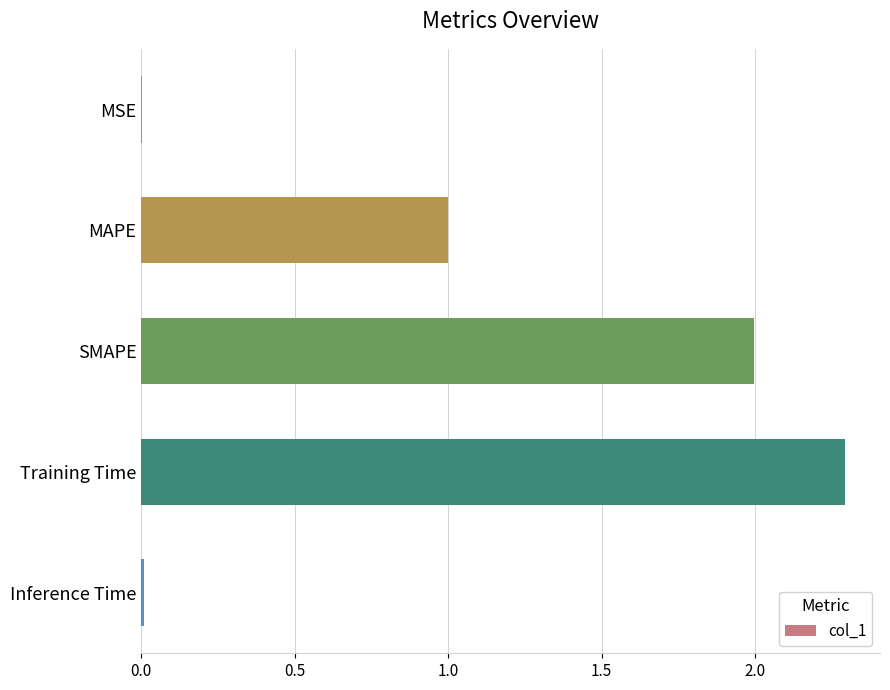

What is the greatest value displayed?

2.3